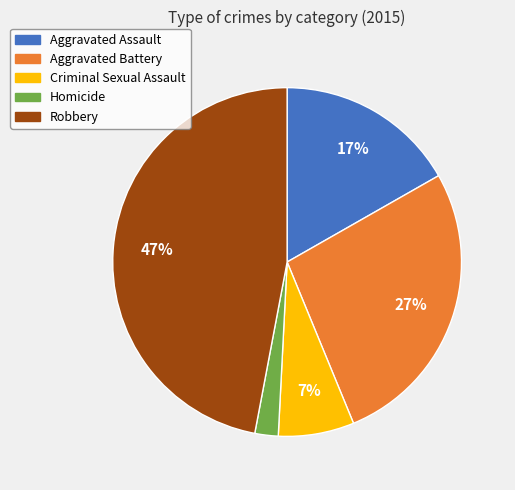

How many slices are in this pie chart?

5